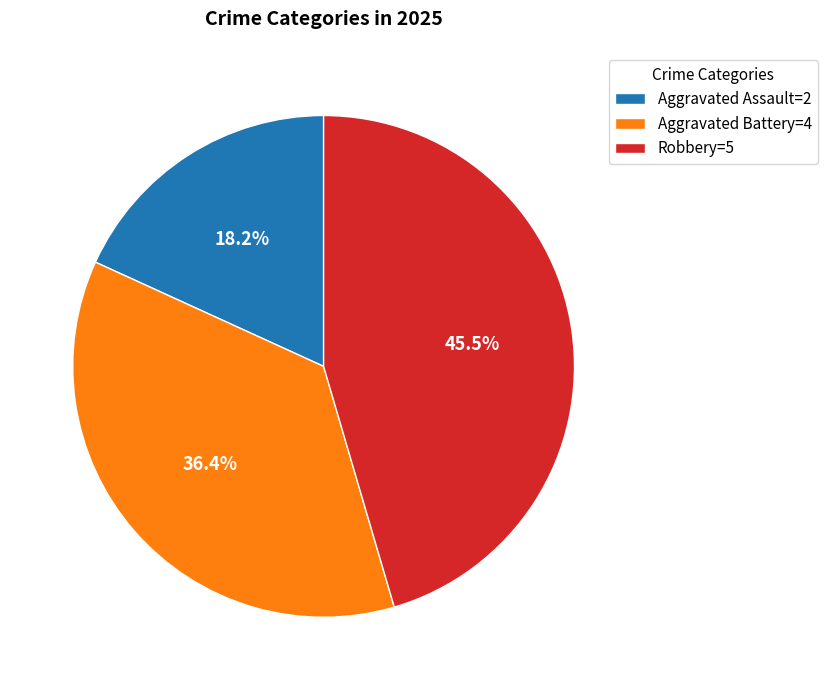

What is the ratio of the value at Robbery=5 to the value at Aggravated Assault=2?

2.5